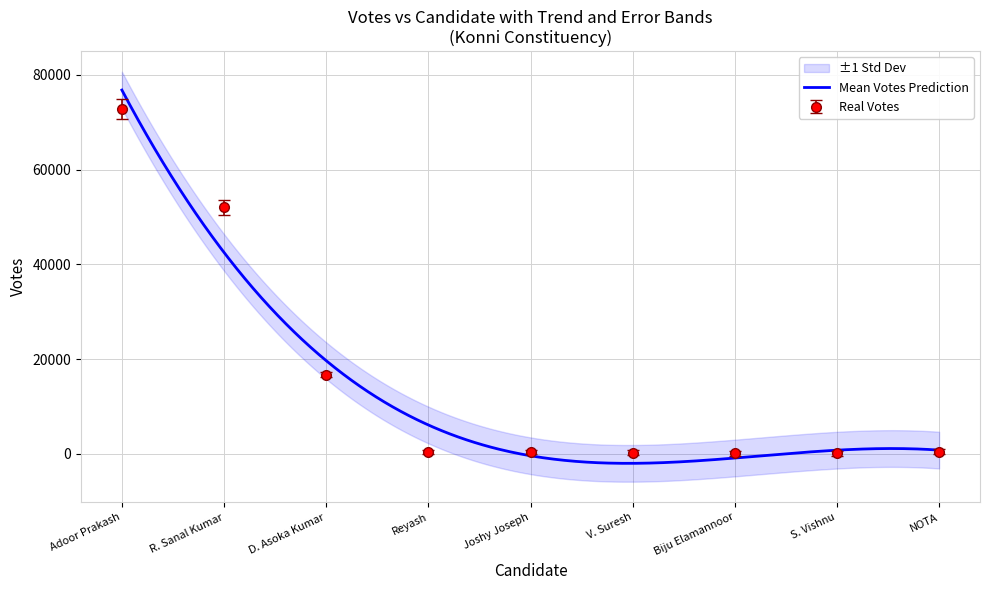

What is the difference between the values at V. Suresh and R. Sanal Kumar?

51803